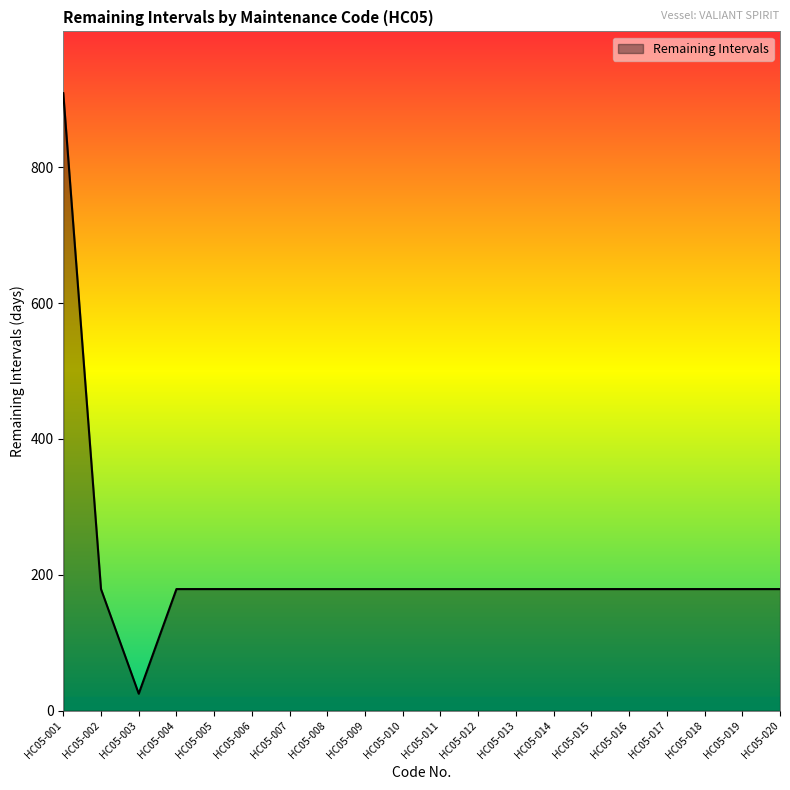

Reading right to left, what are all the values shown in this chart?

179	179	179	179	179	179	179	179	179	179	179	179	179	179	179	179	179	25	179	909